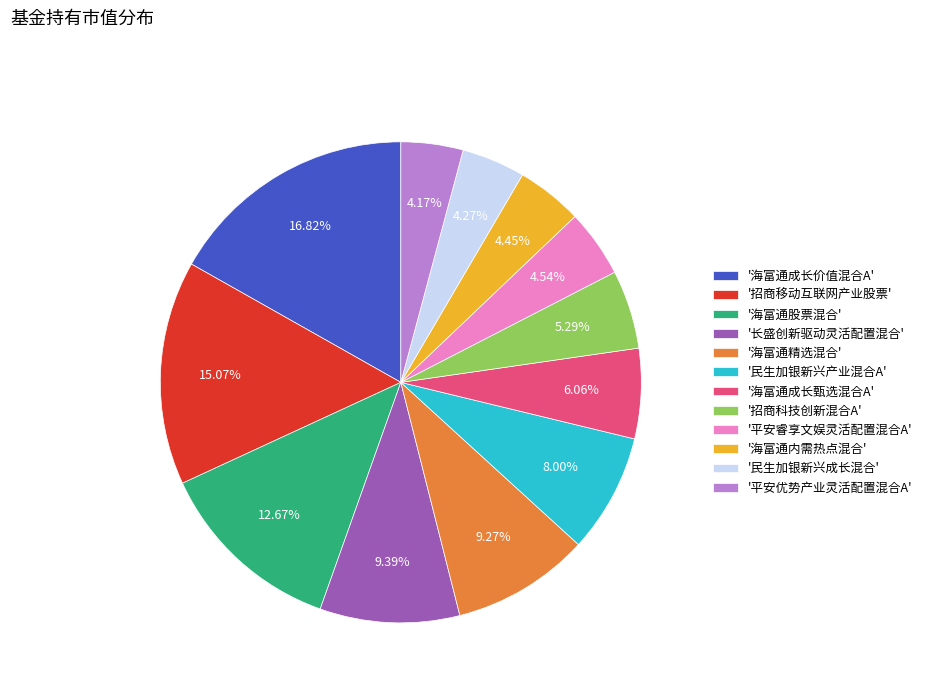

Is the sum of '招商移动互联网产业股票' and '平安优势产业灵活配置混合A' greater than half?

No